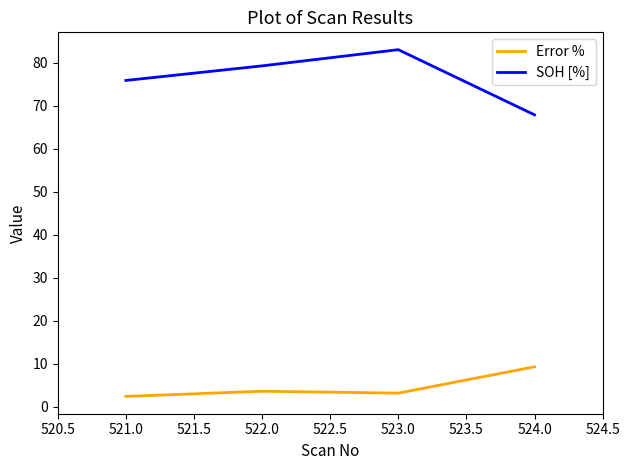

True or false: Error % has a value of 3.6 at 522.0.

True